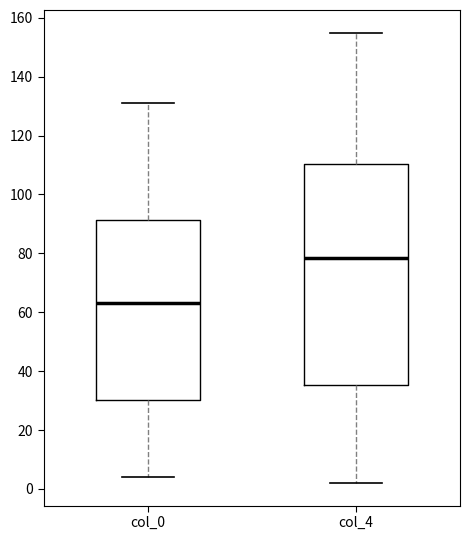

Which box's median line is the highest?

col_4